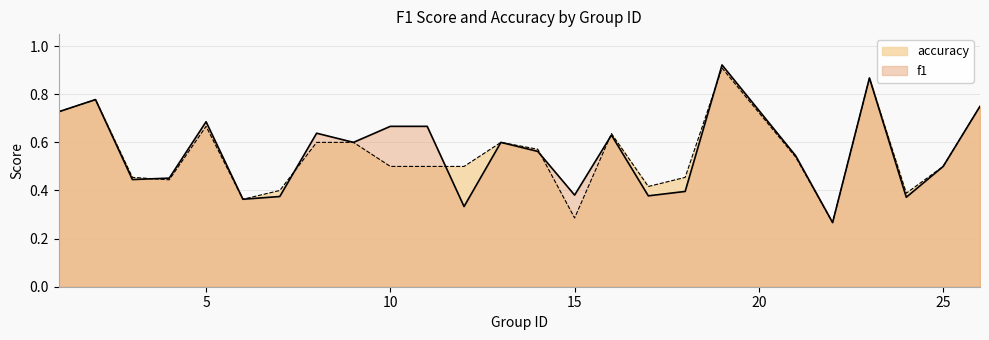

At 8, list the series in order from smallest to largest.

accuracy, f1